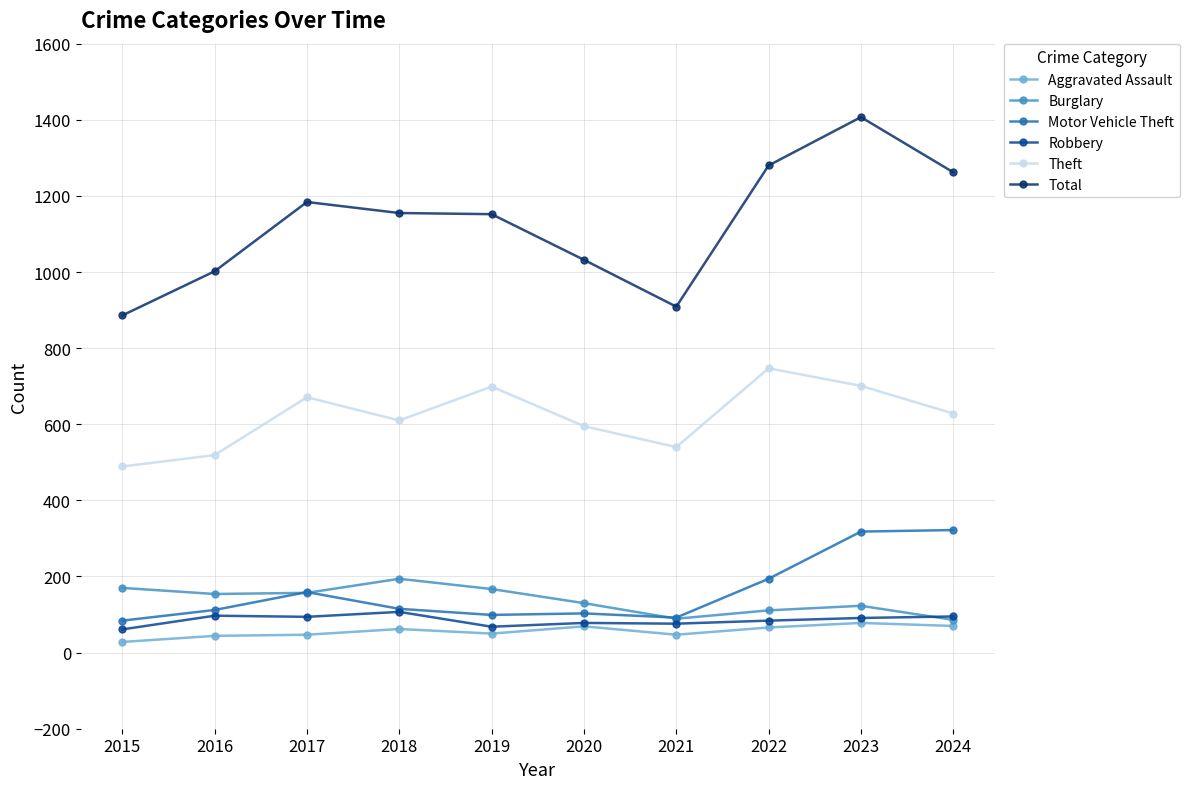

Is the value of Aggravated Assault at 2021 greater than the value of Motor Vehicle Theft at 2022?

No